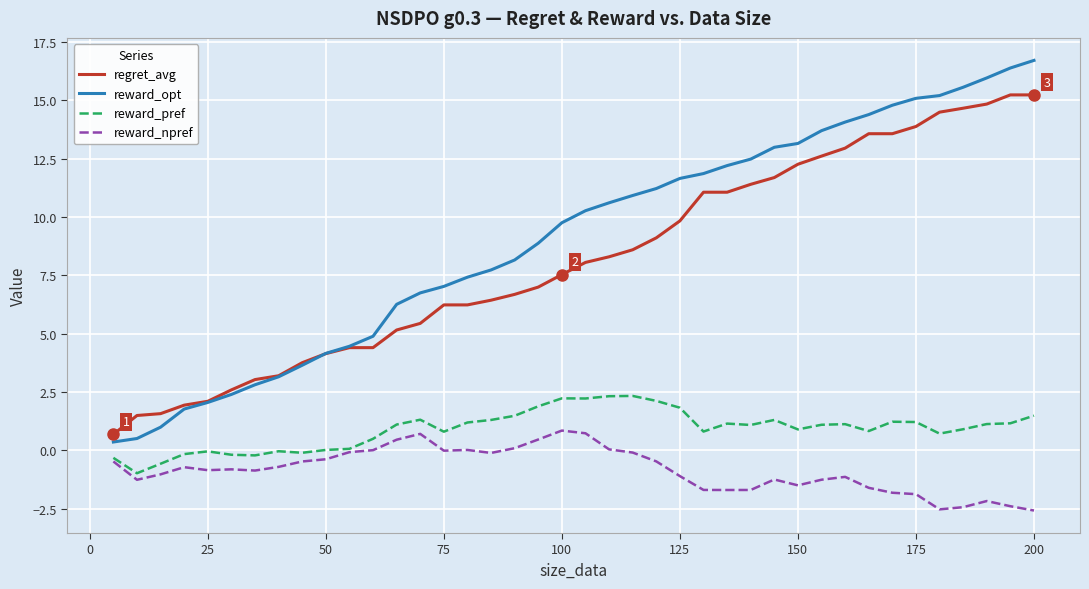

What is the greatest value displayed?

16.7